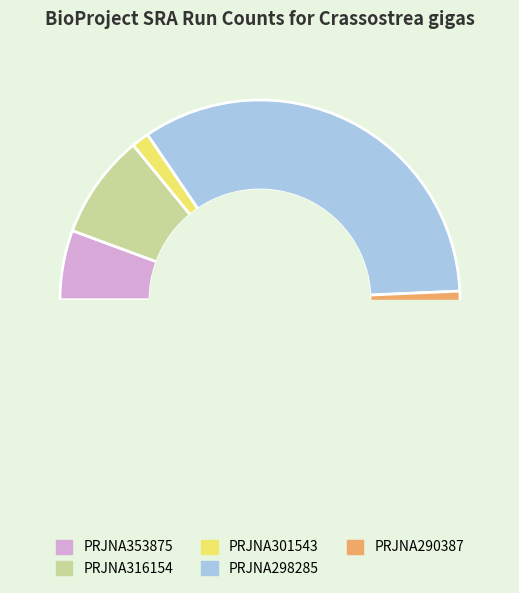

Which has a higher value, PRJNA353875 or PRJNA298285?

PRJNA298285